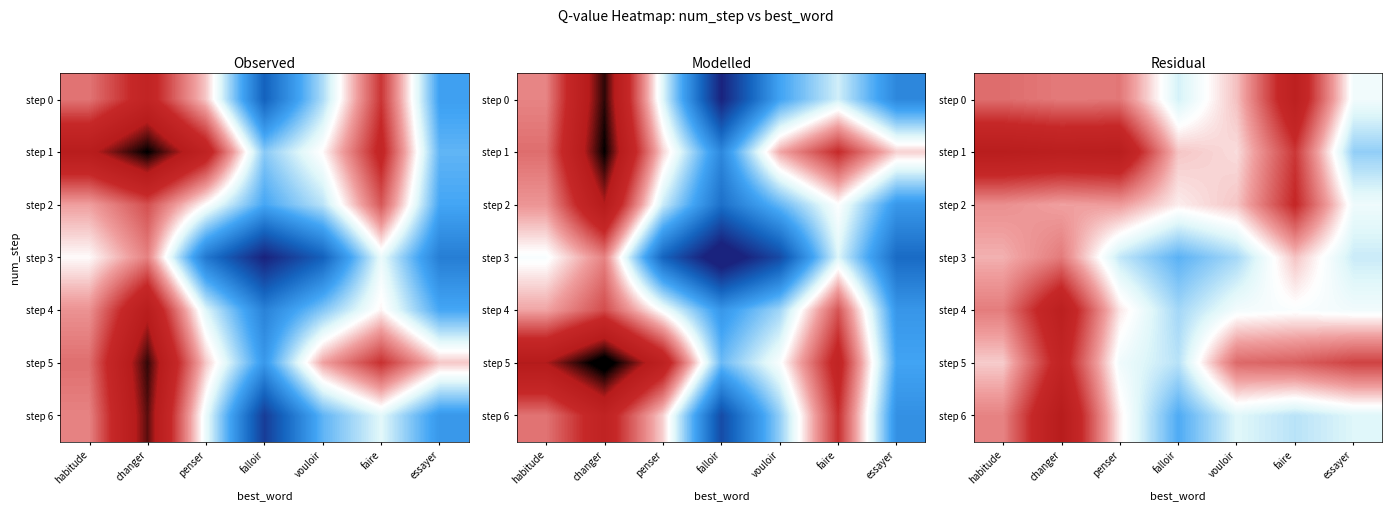

At which category does the chart reach its minimum across all series?

falloir